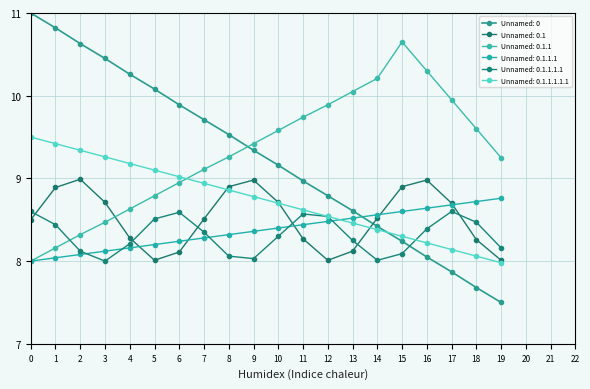

What is the difference between the maximum and second lowest values in the Unnamed: 0 series?

3.3